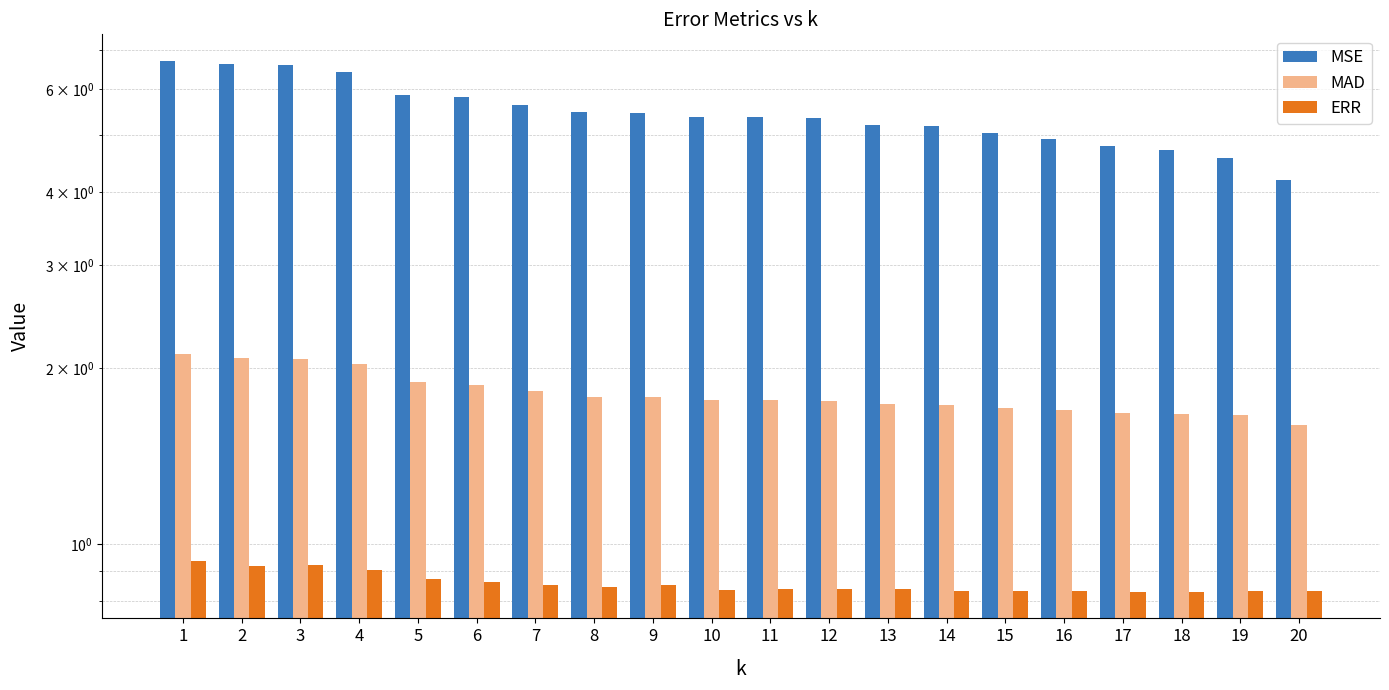

Where is MAD nearest to the value 1?

20